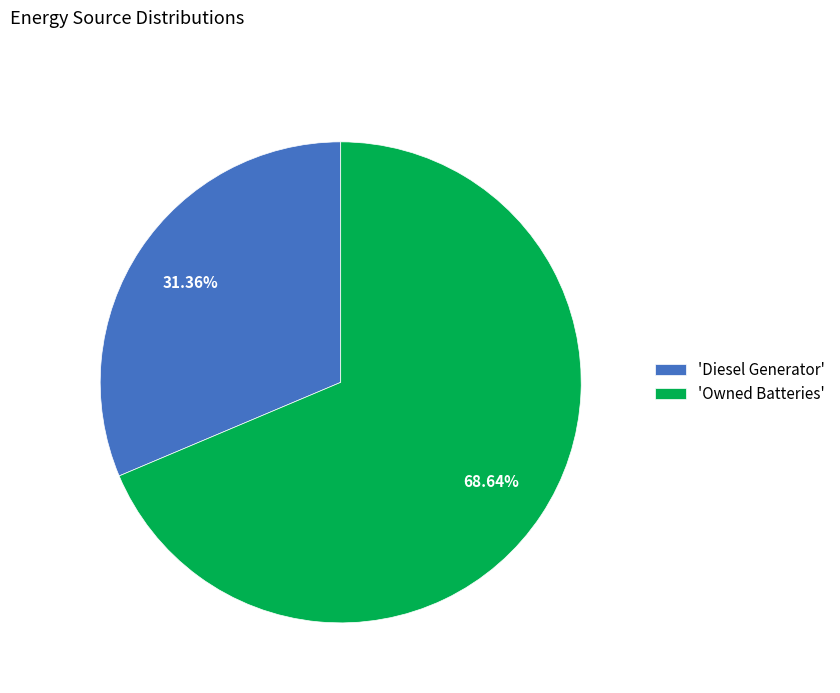

What is the ratio of the value at 'Owned Batteries' to the value at 'Diesel Generator'?

2.2